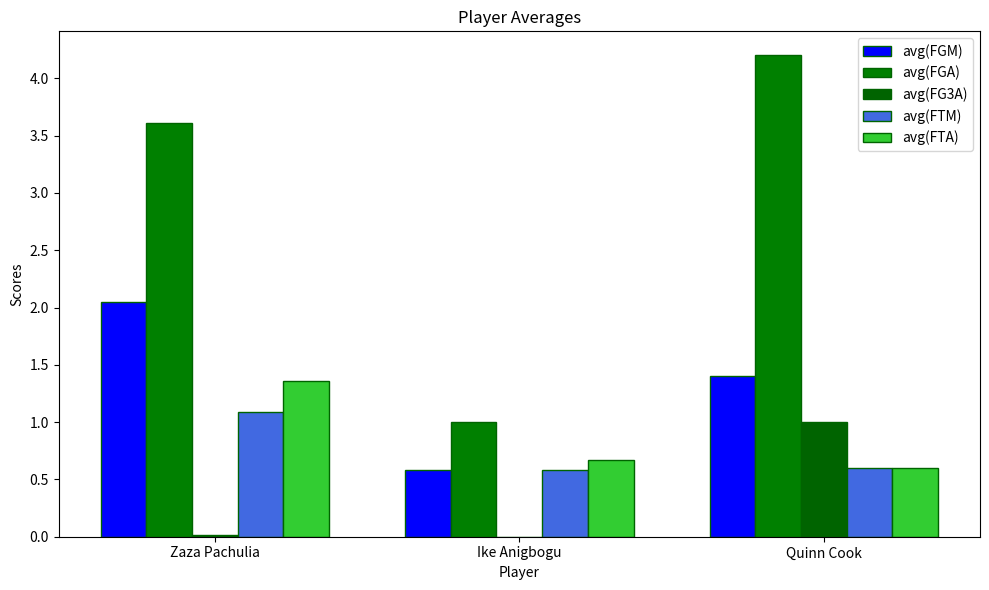

Does the chart contain stacked bars?

No